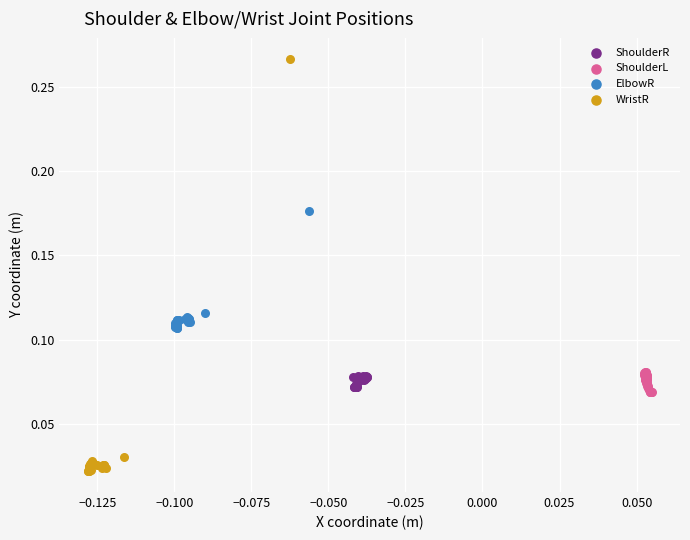

Which series contains the highest Y value?

WristR